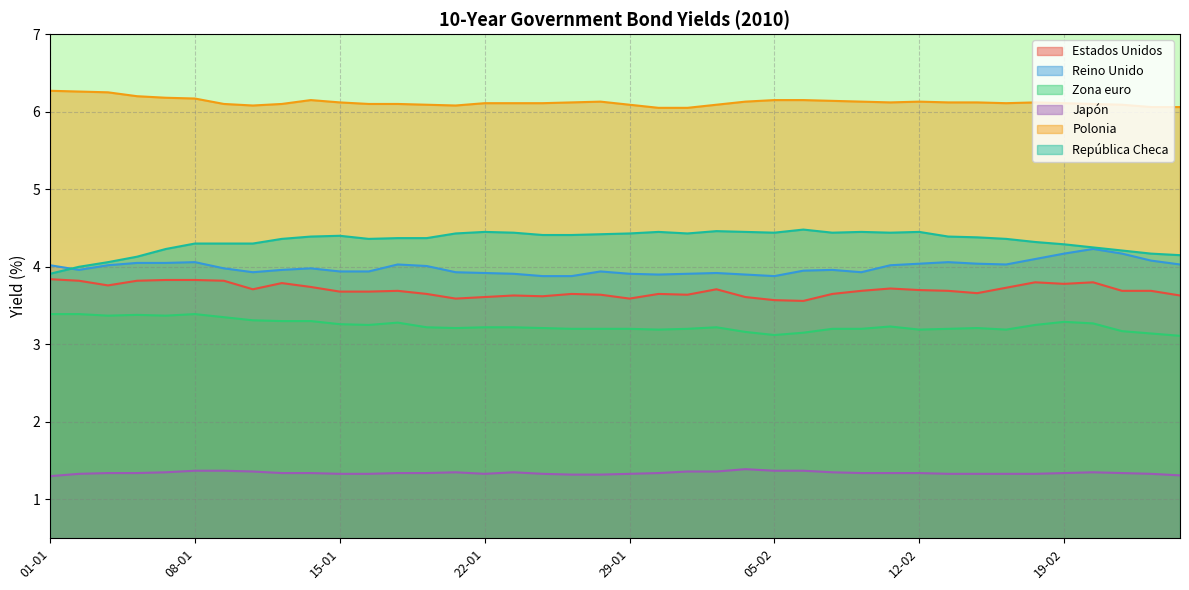

Rank the series by their maximum value, from highest to lowest.

Polonia, República Checa, Reino Unido, Estados Unidos, Zona euro, Japón